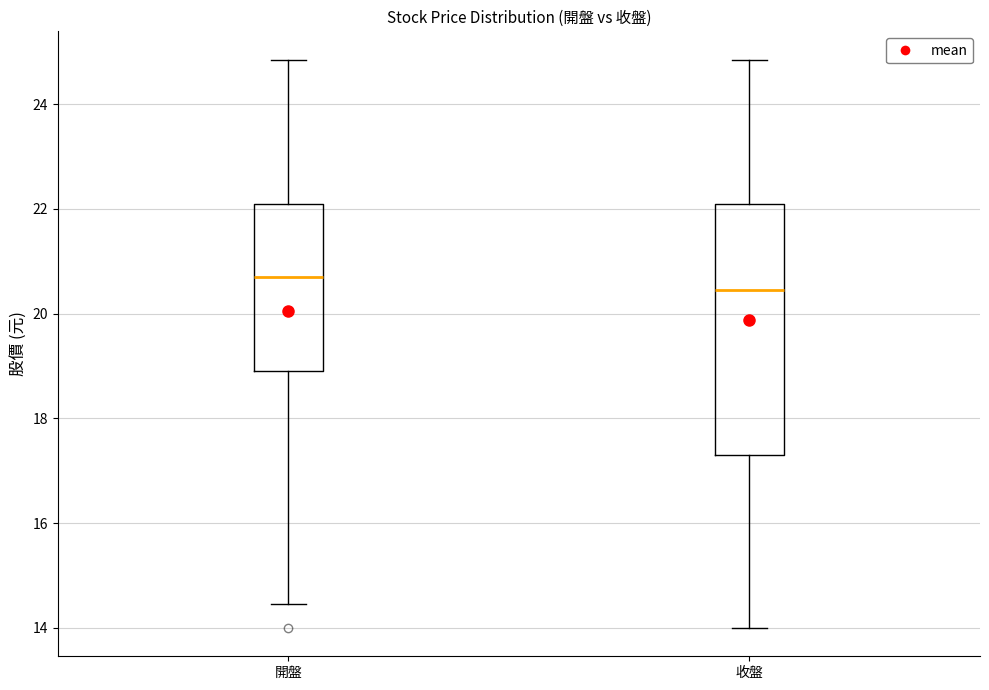

Reading left to right, read every box against the y-axis: the position of its median line, the range the box covers, and the ends of its whiskers. The values are not printed on the chart, so give them approximately, as read against the axis.

開盤: median 20.8, box 19.0 to 22.2, whiskers 14.4 to 24.8
收盤: median 20.4, box 17.4 to 22.2, whiskers 14.0 to 24.8